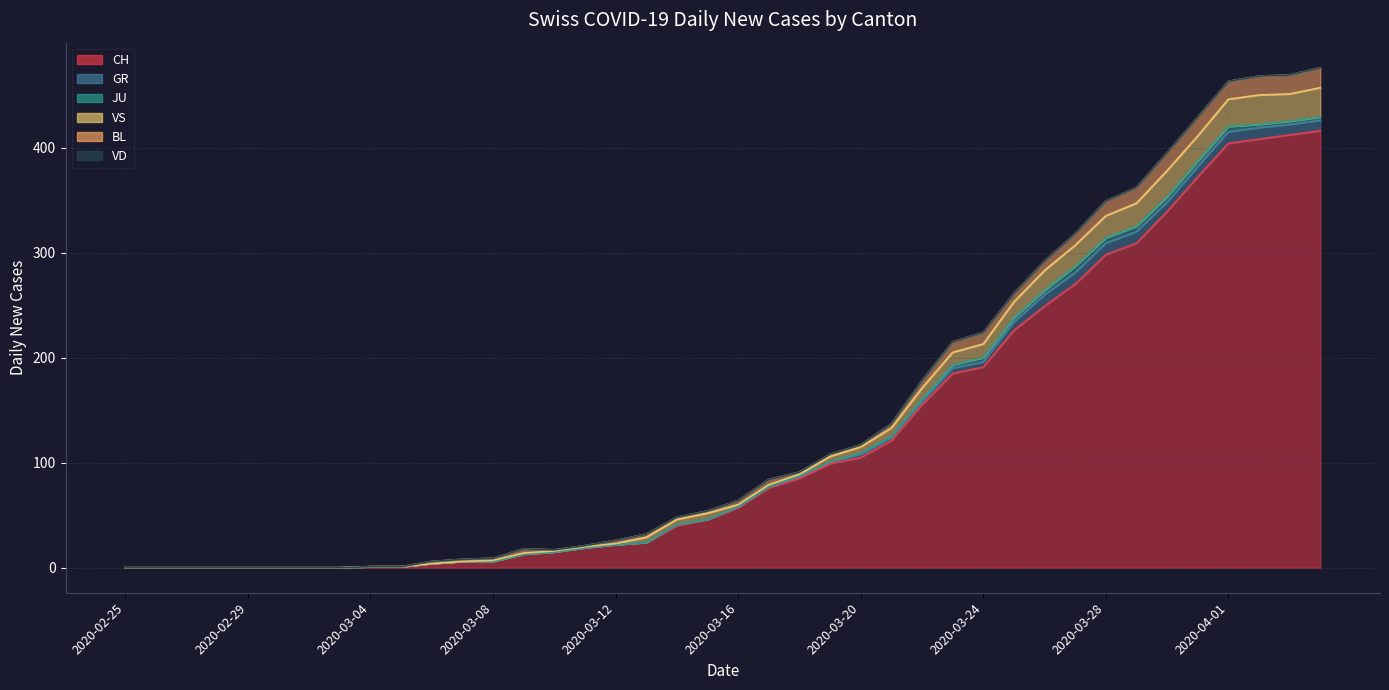

What are all the series names shown in the legend?

CH, GR, JU, VS, BL, VD